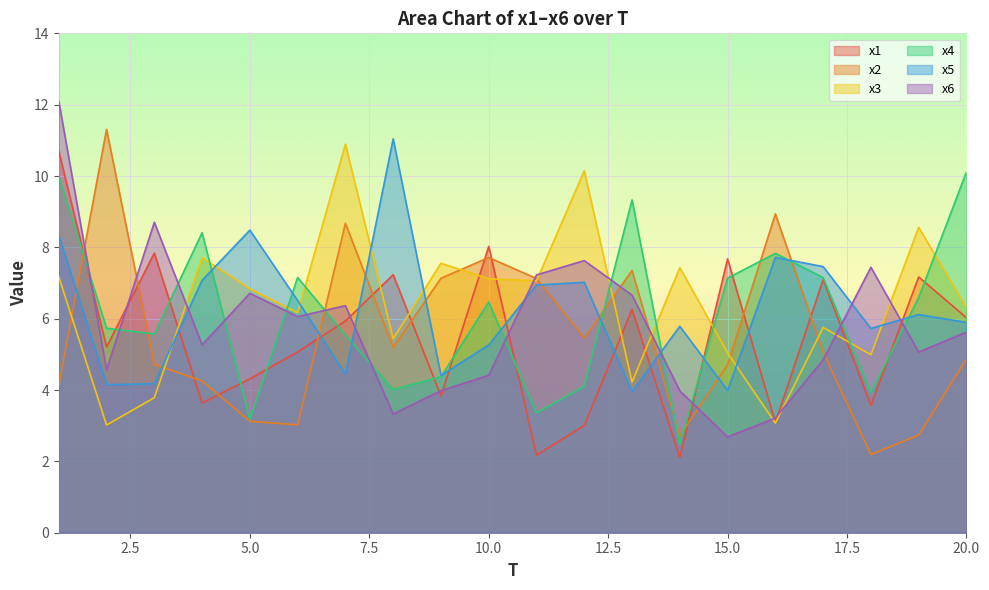

How many data points in x4 are above 6?

10